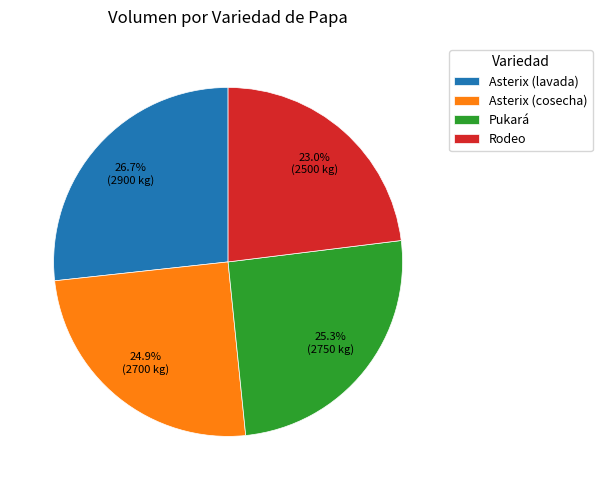

To the nearest percent, what is the difference between the Rodeo and Asterix (lavada) slice percentages?

4%